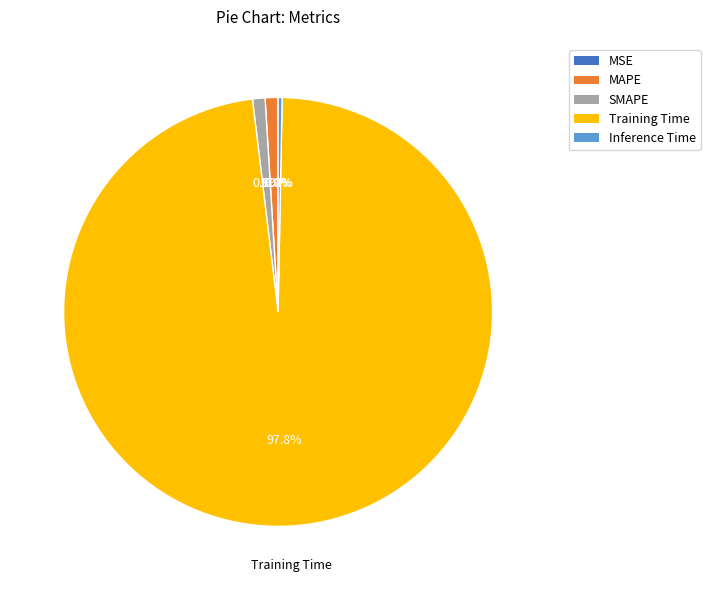

Is the sum of Inference Time and Training Time greater than half?

Yes